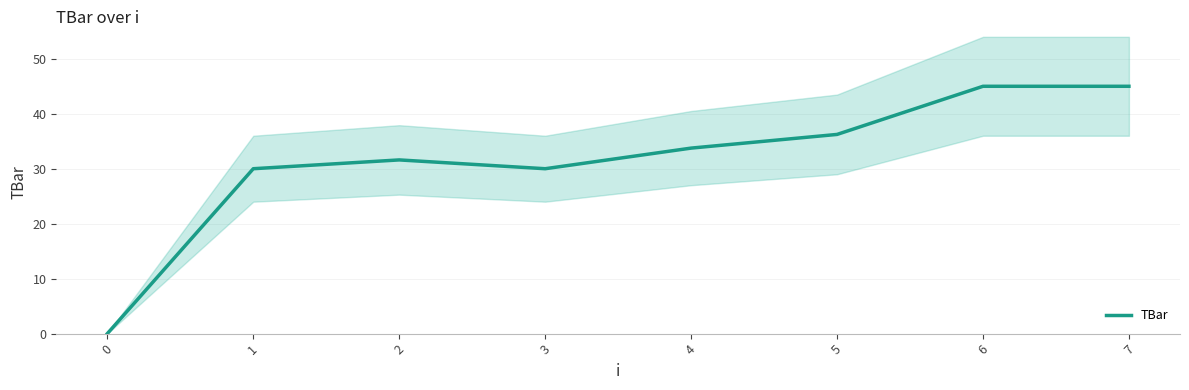

Rank the categories by value from highest to lowest.

6, 7, 5, 4, 2, 1, 3, 0